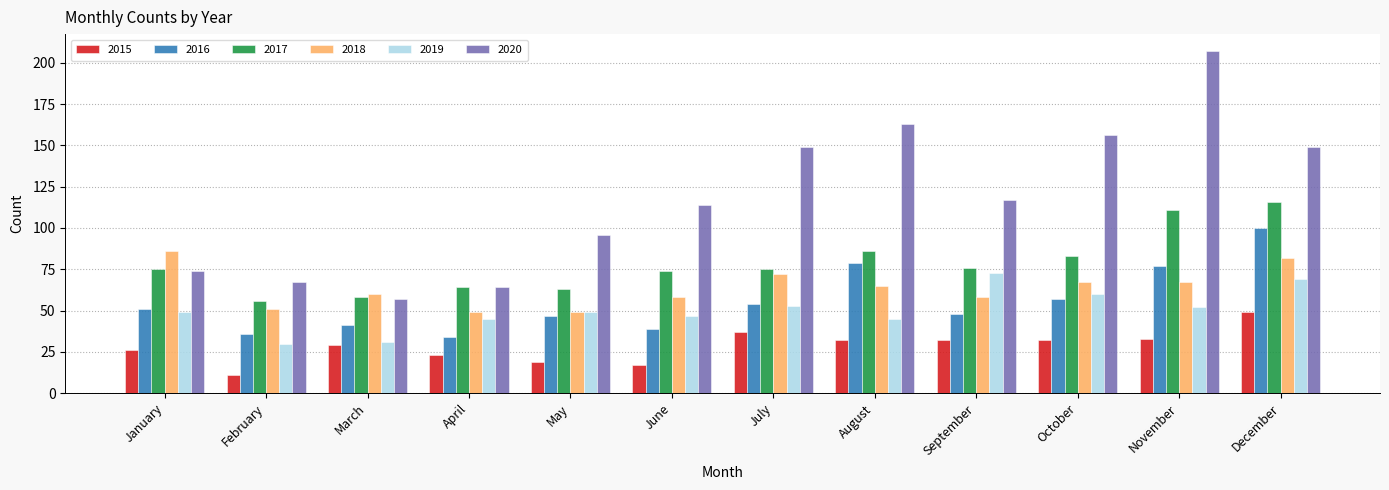

At which label does 2015 reach its minimum?

February